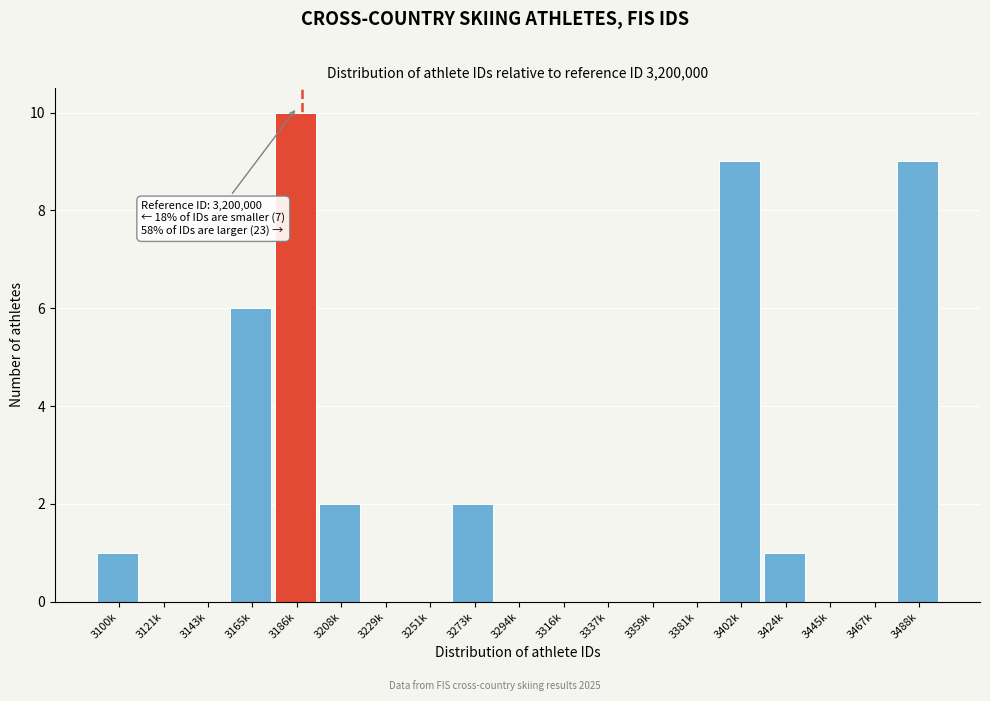

At which category does the chart reach its peak across all series?

3186k